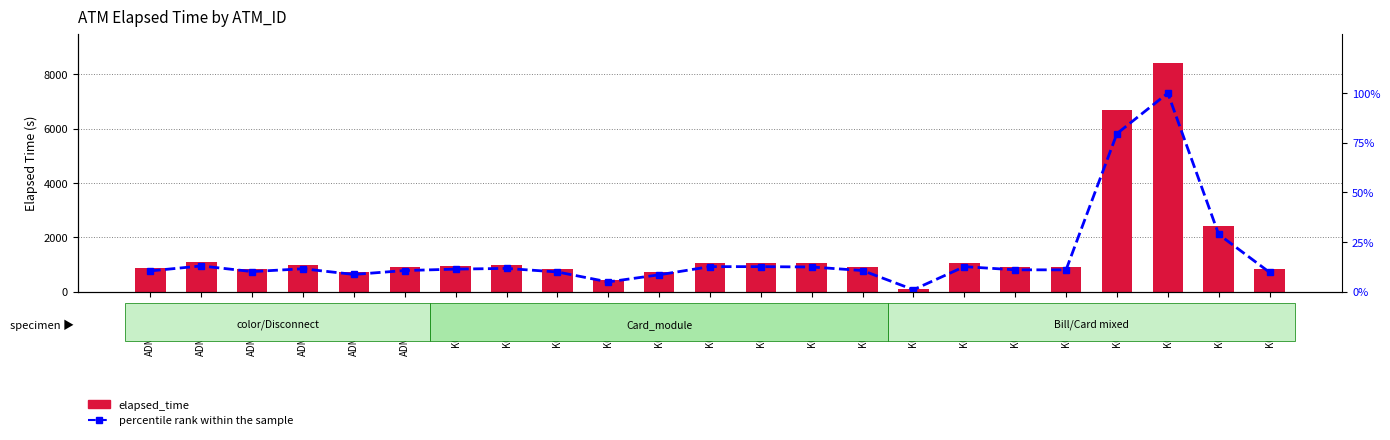

What are all the series names shown in the legend?

elapsed_time, percentile rank within the sample